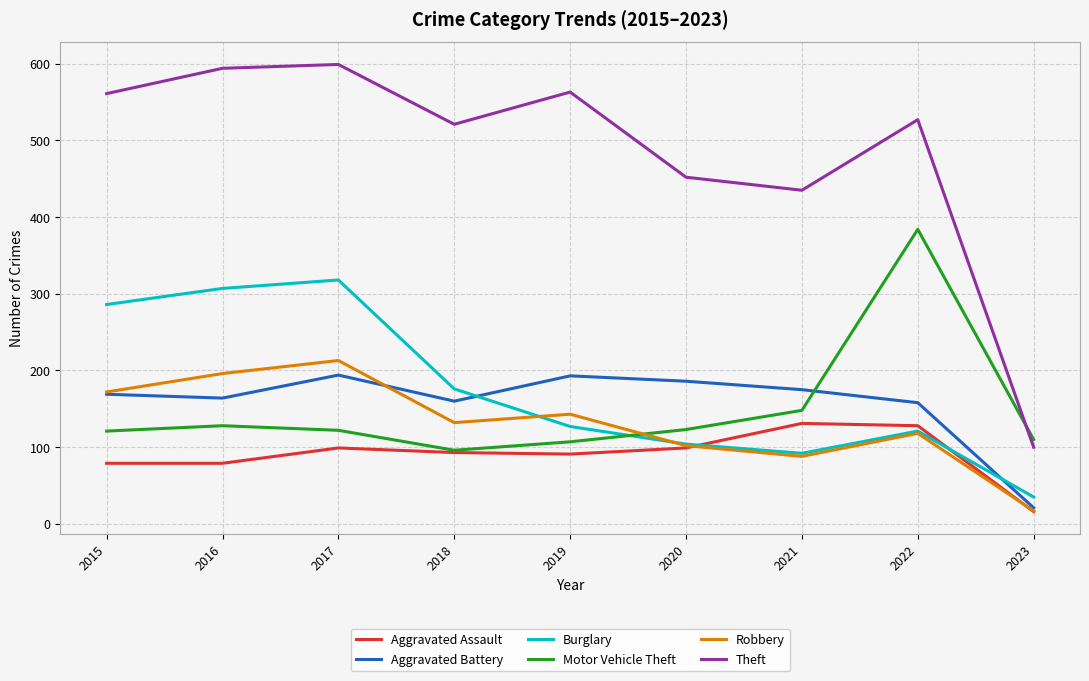

The value of Robbery at 2017 is 85. True or false?

False